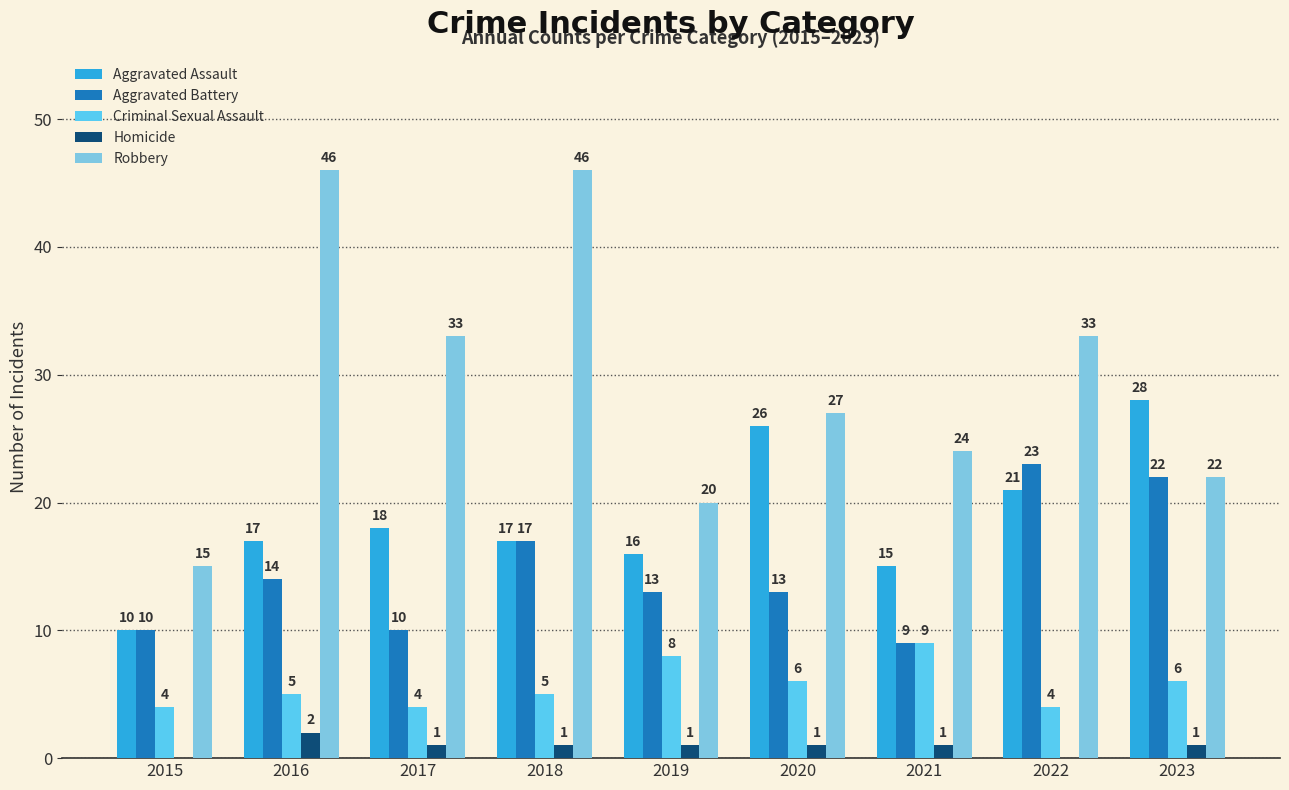

Between 2016 and 2019, which series saw the biggest shift?

Robbery